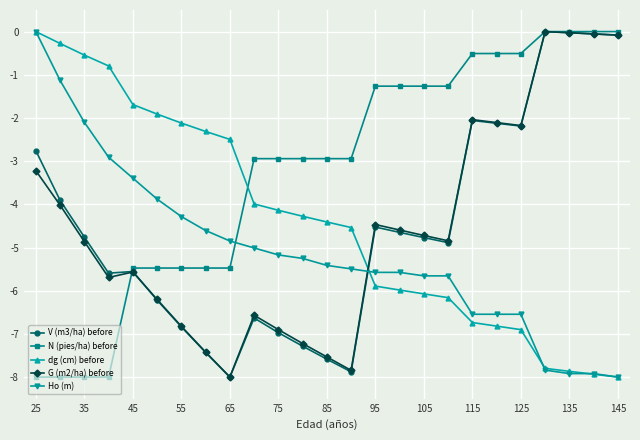

Which series has the largest total across all categories?

N (pies/ha) before